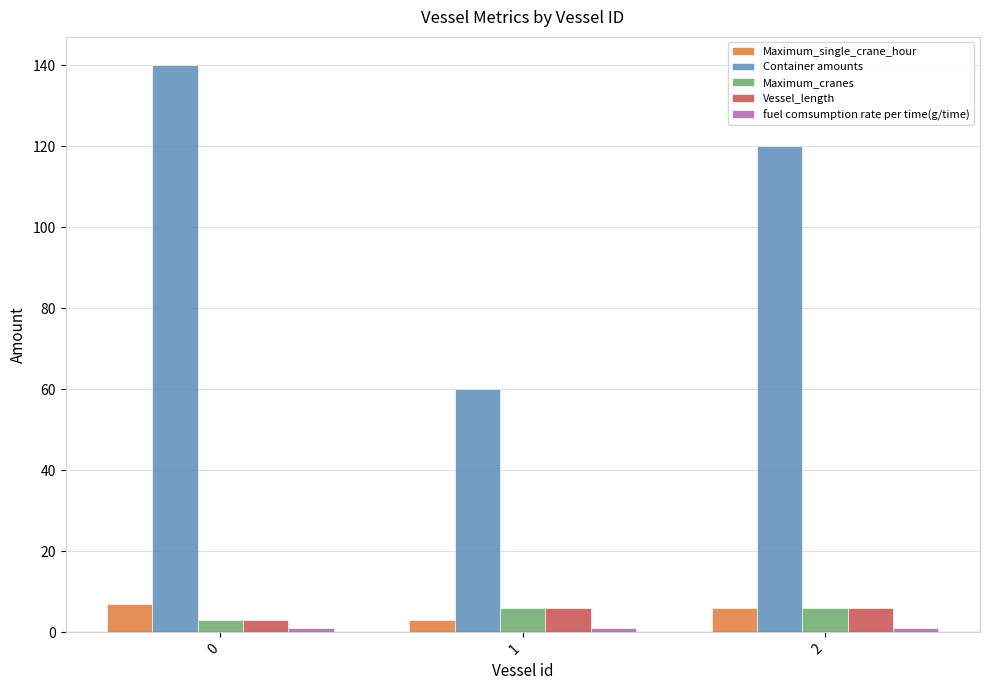

The value of Container amounts at 0 is 216. True or false?

False